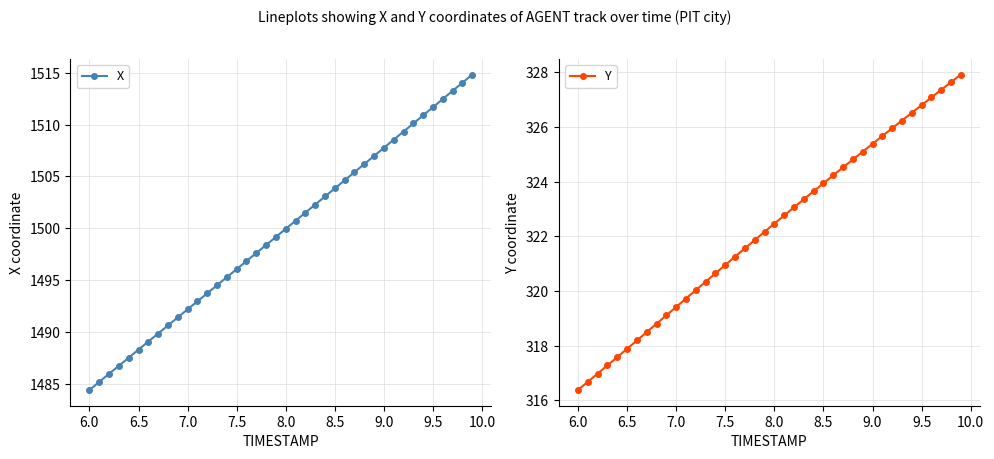

What is the difference between the maximum and second lowest values in the Y series?

11.2